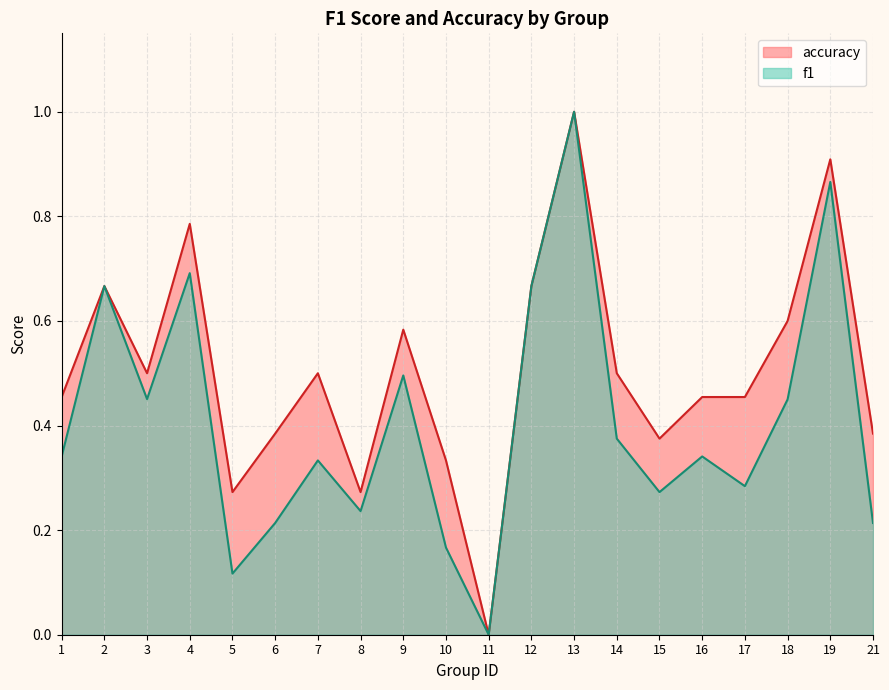

At which category does f1 reach its first local valley?

3